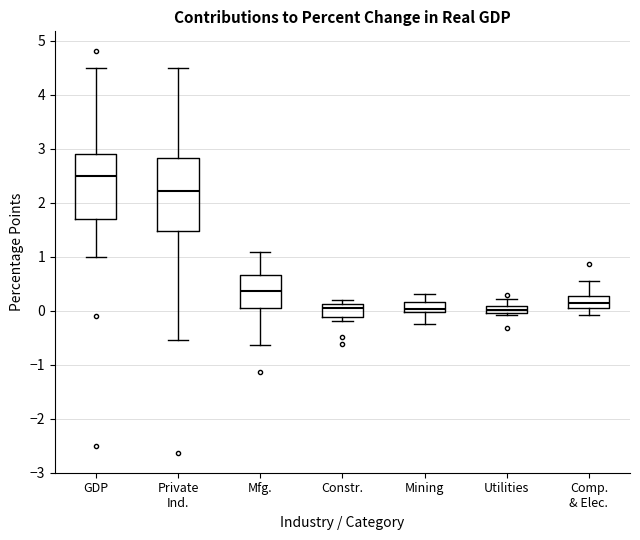

Which box's median line is the highest?

GDP